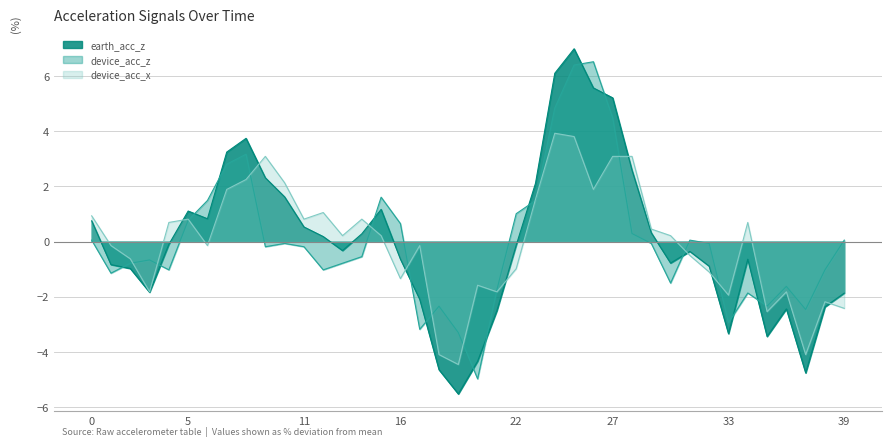

True or false: earth_acc_z has a value of -1.4 at 18.

False